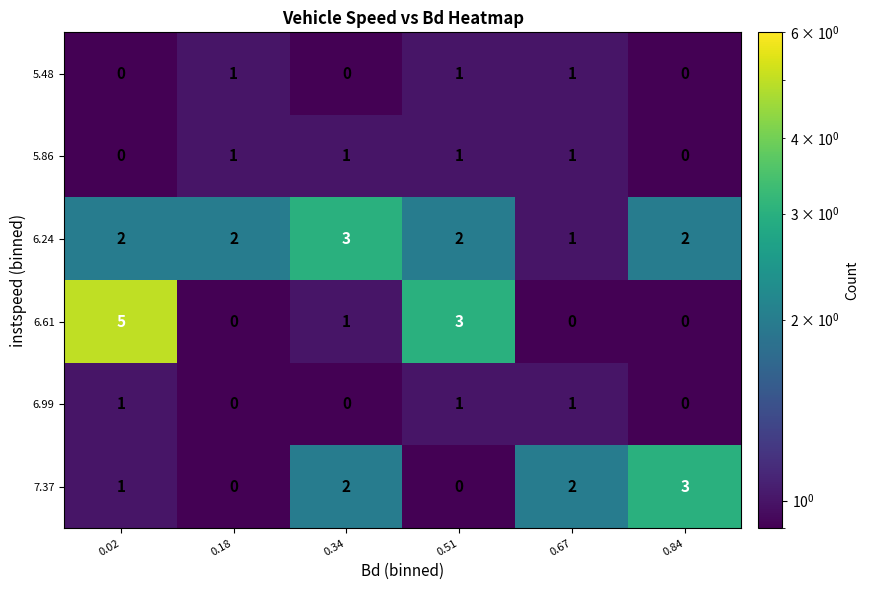

Count the 6.24 values in the range 2 to 3.

5